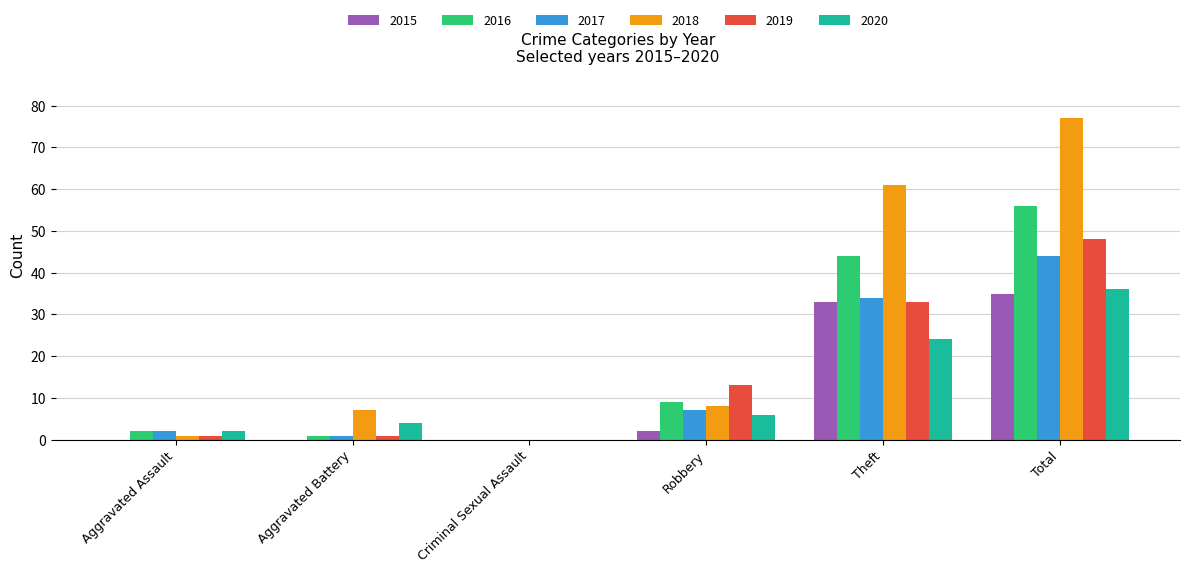

Is it true that 2015 equals 23 at Aggravated Assault?

False